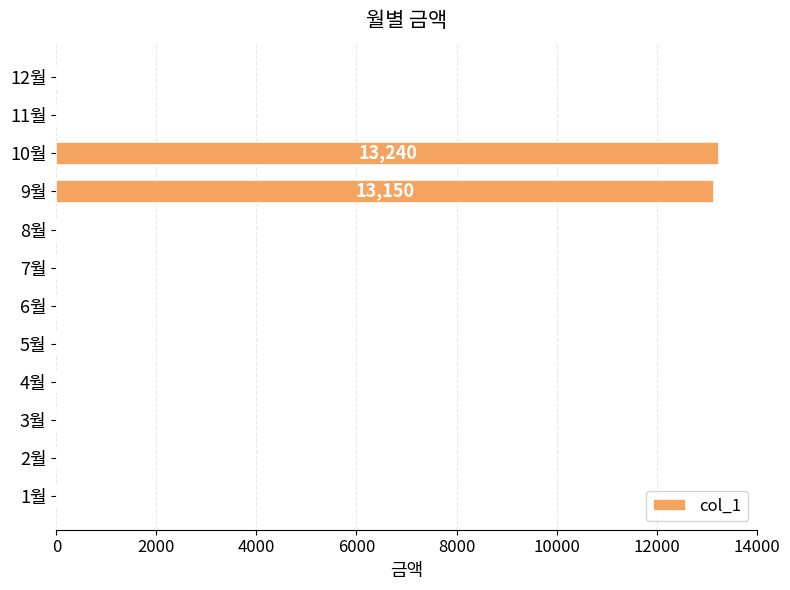

The value at 2월 is -8974. True or false?

False